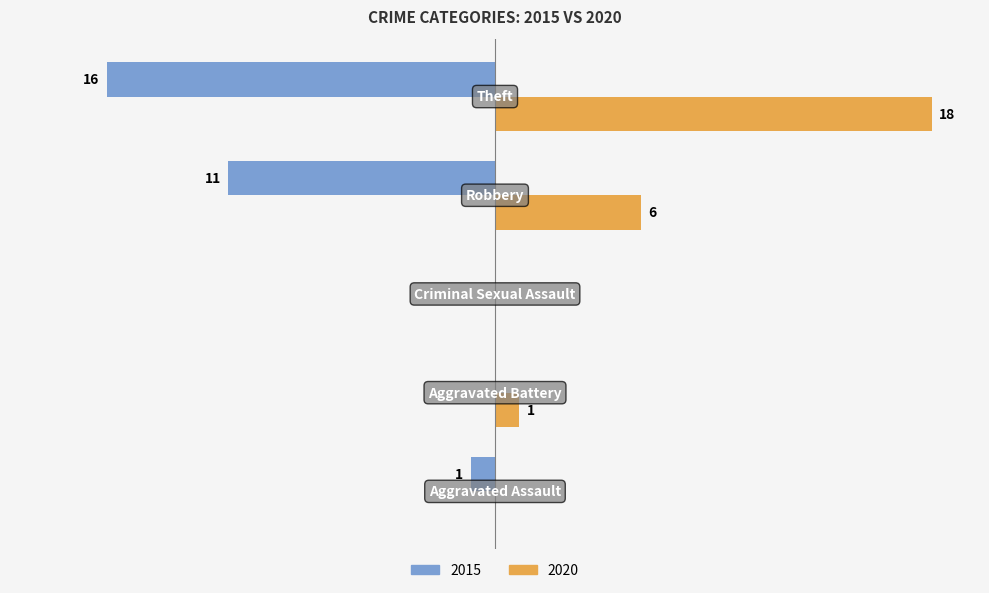

What are all the series names shown in the legend?

2015, 2020